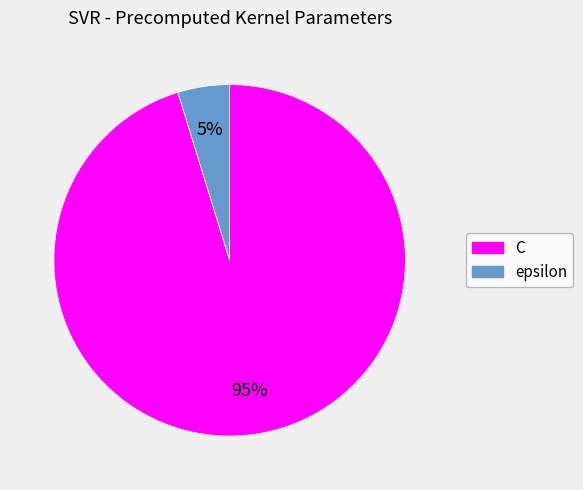

Is C the majority of the pie?

Yes